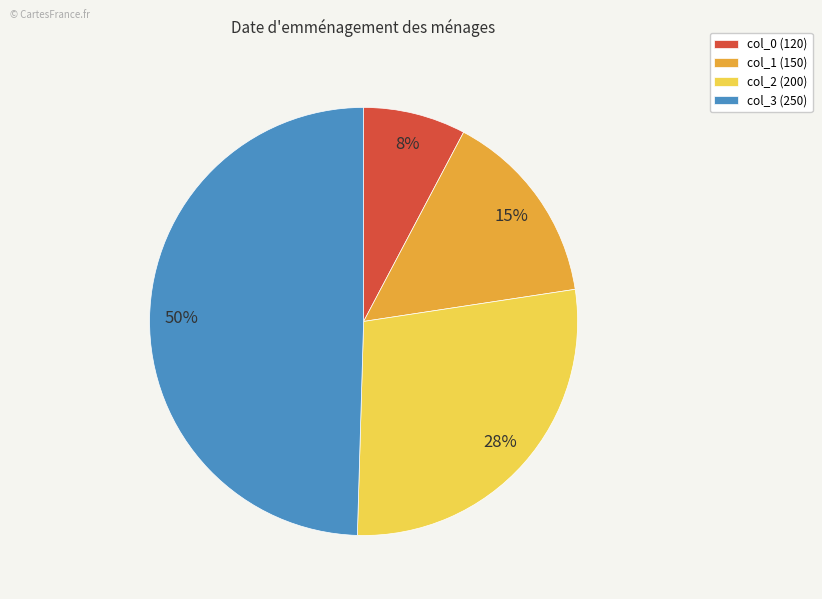

Is there a majority slice in this chart?

No